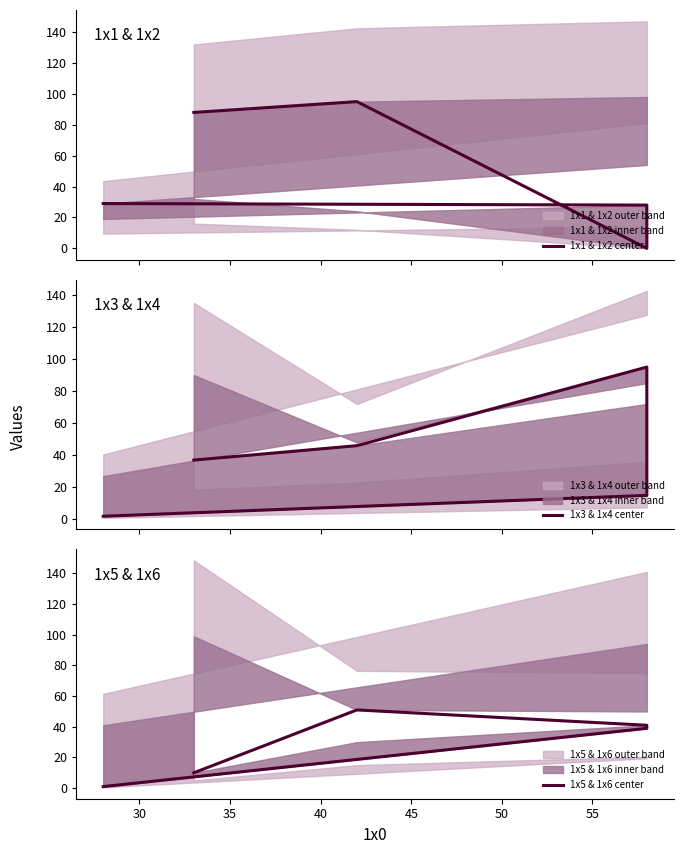

True or false: 1x3 & 1x4 center and 1x5 & 1x6 center cross at least once.

True